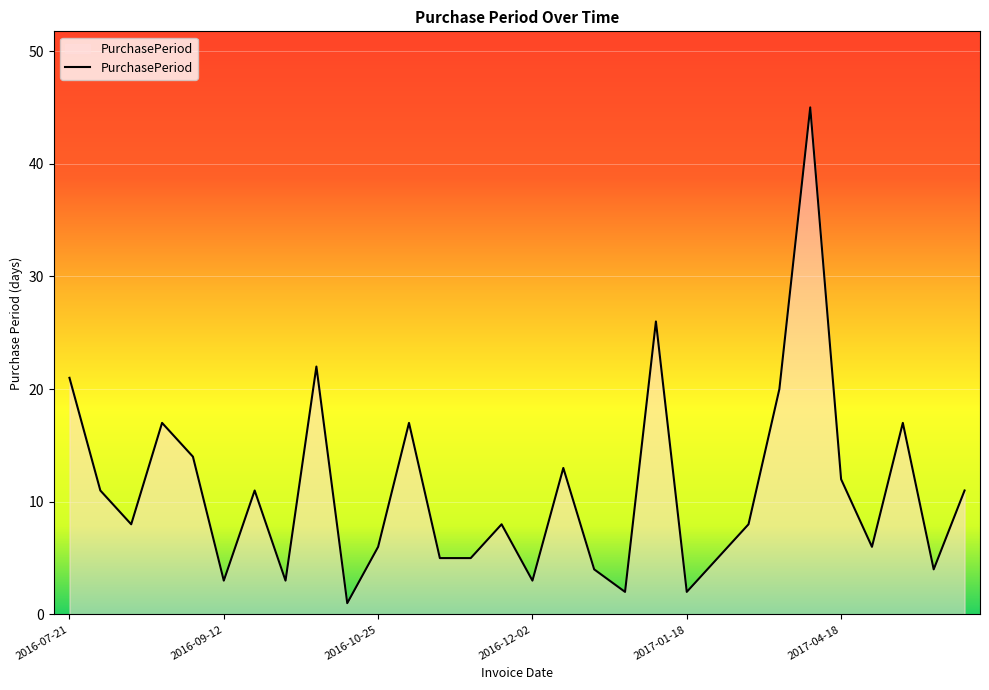

What is the greatest value displayed?

45